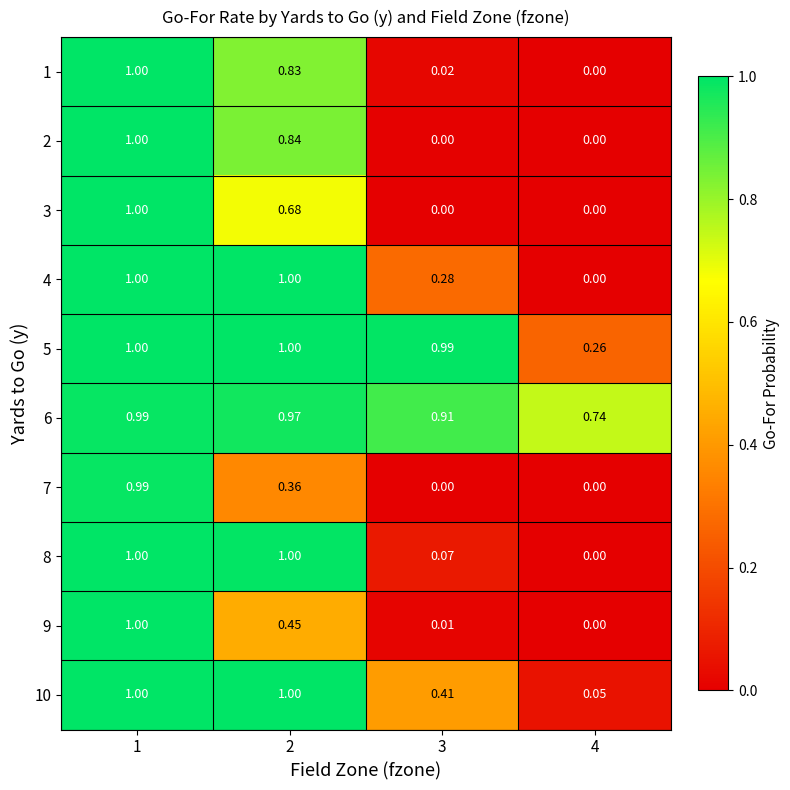

Is the value of 10 at 1 greater than the value of 2 at 4?

Yes